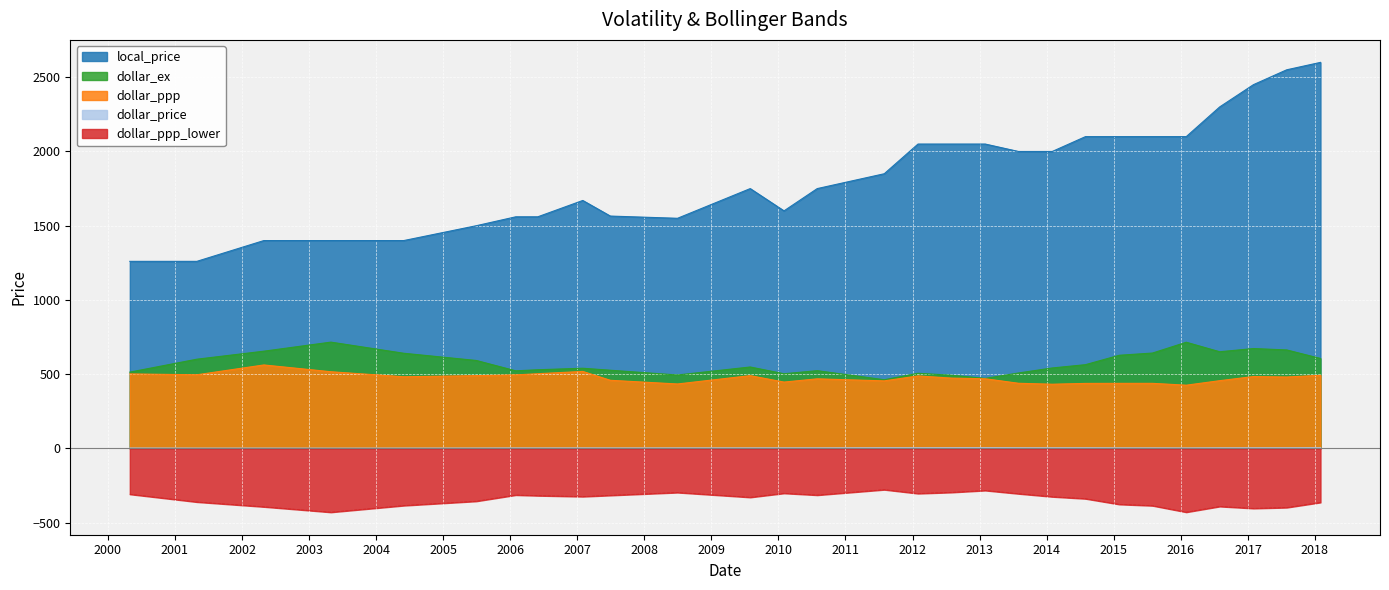

What is the average value of the local_price series?

1840.2